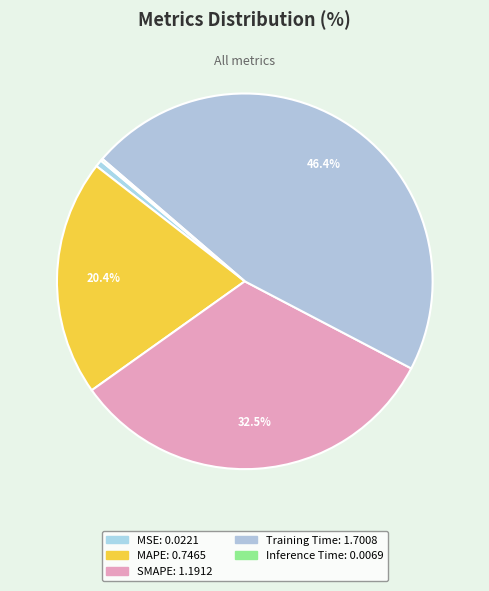

What percentage do Inference Time and MSE together represent?

0.8%